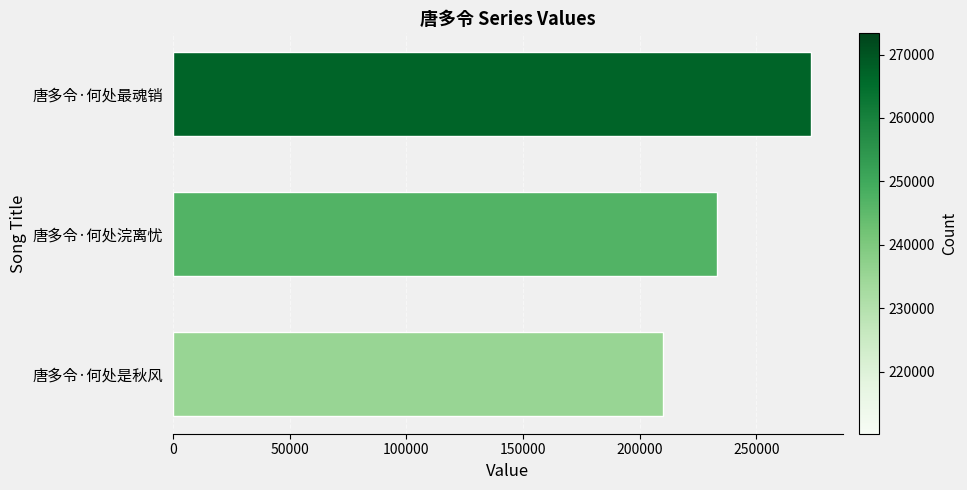

List the labels in order of value, largest first.

唐多令·何处最魂销, 唐多令·何处浣离忧, 唐多令·何处是秋风